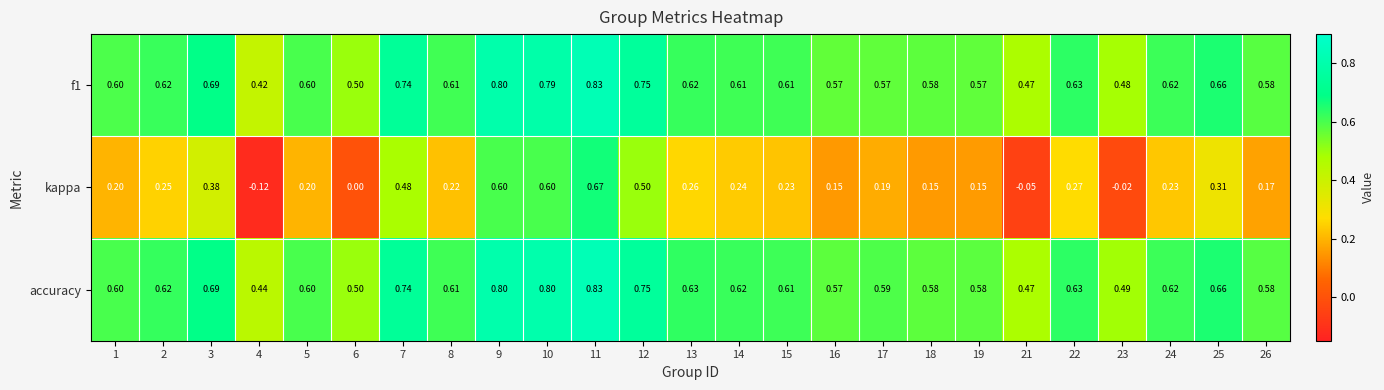

Count the number of categories in the chart.

25